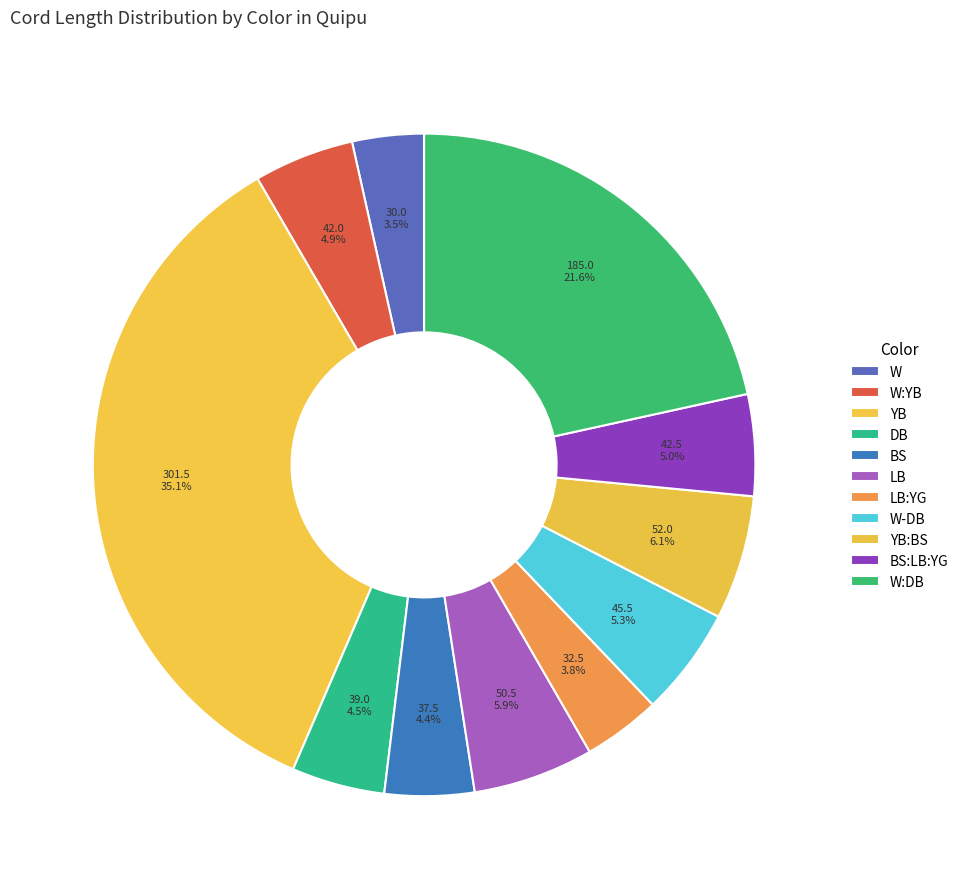

What percentage is the BS slice, to the nearest percent?

4%